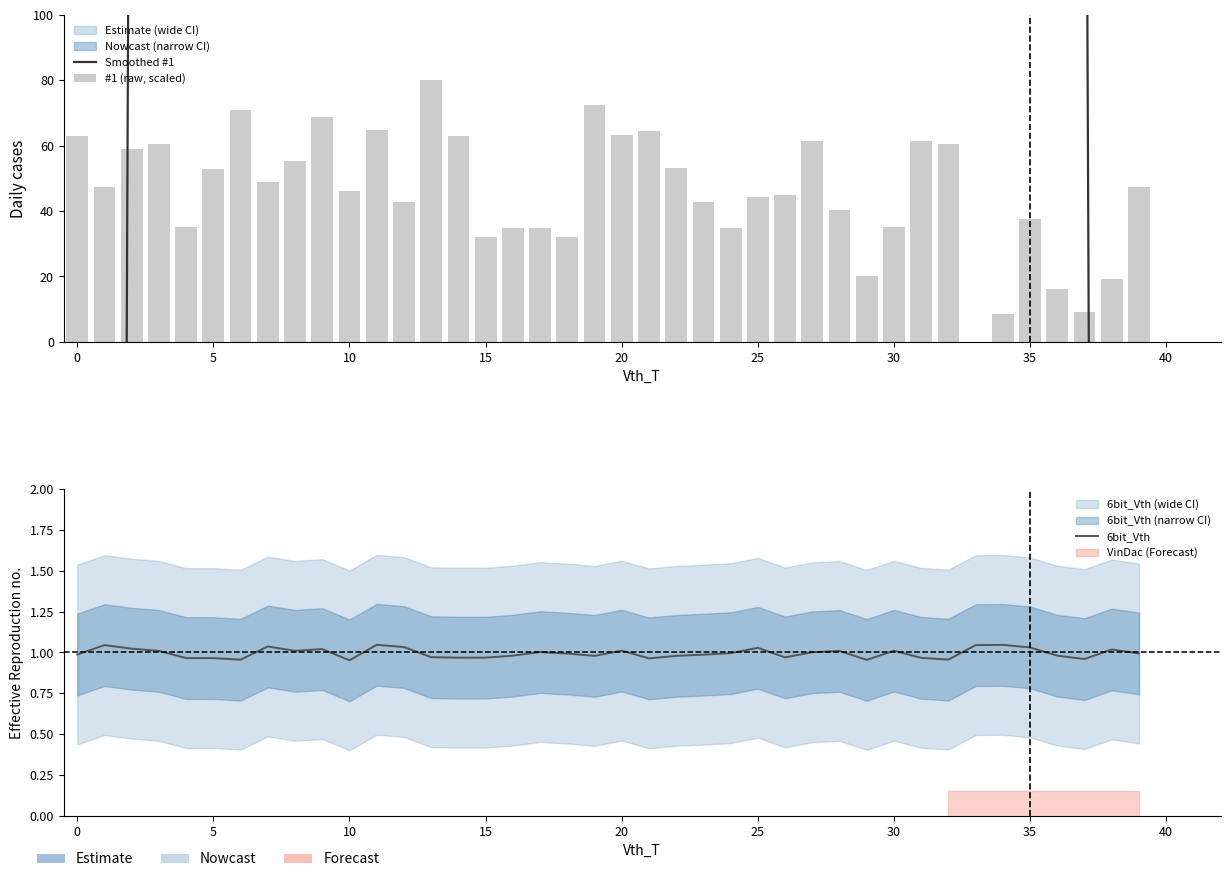

The value of #1 (raw, scaled) at 19 is 72.5. True or false?

True